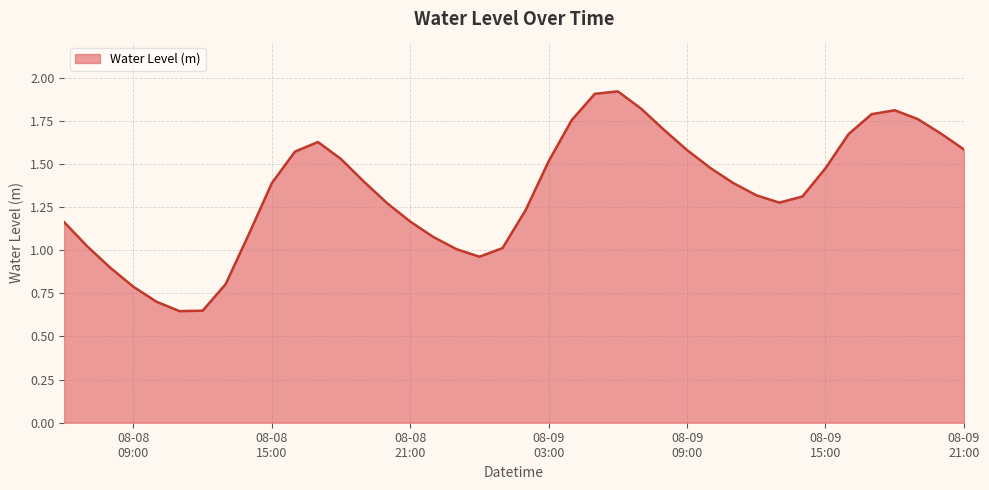

What is the maximum value shown in the chart?

1.9